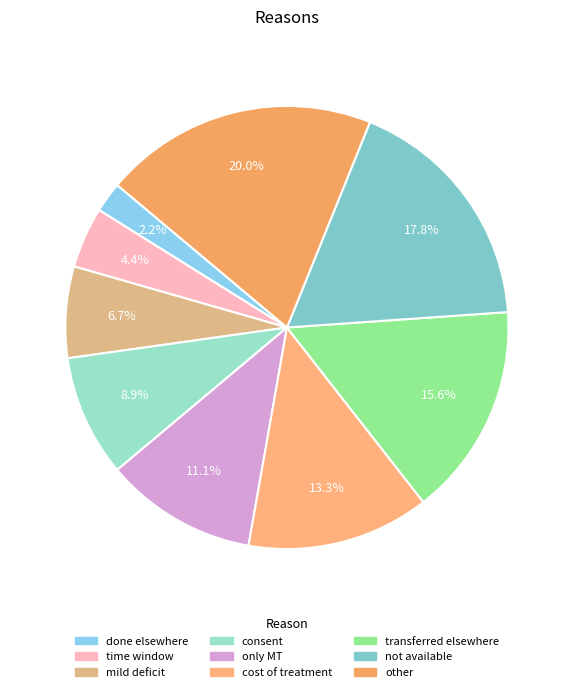

True or false: not available accounts for 18% of the total.

True